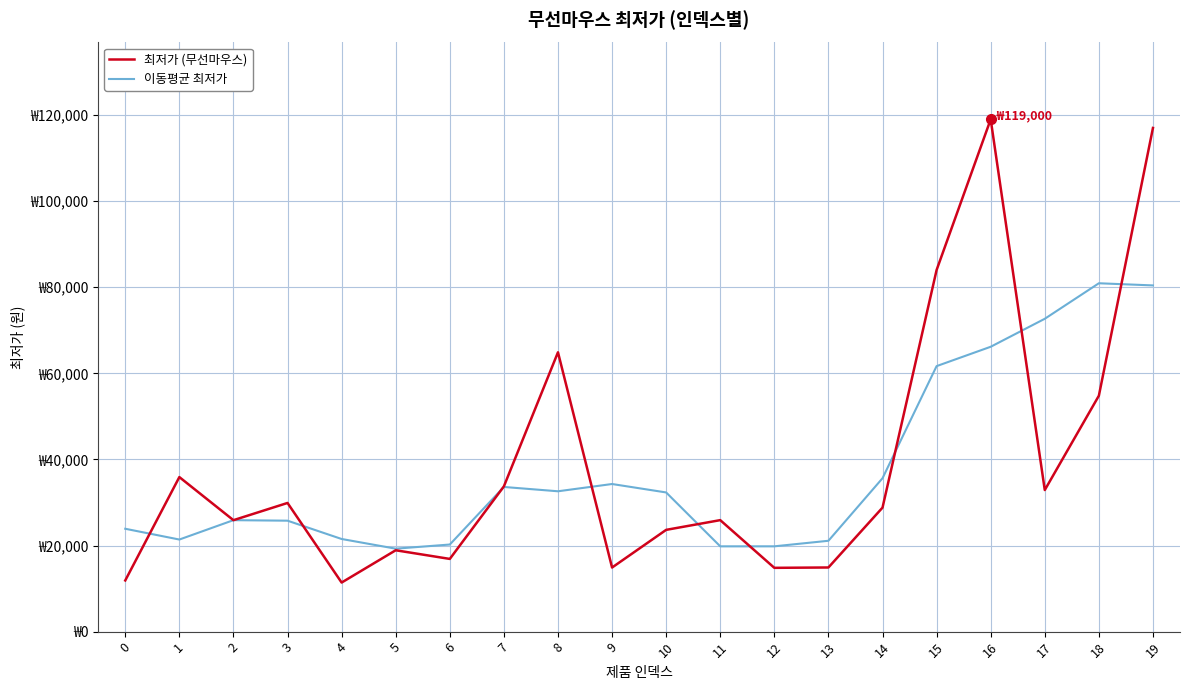

Which series ends up on top after the final intersection of 최저가 (무선마우스) and 이동평균 최저가?

최저가 (무선마우스)